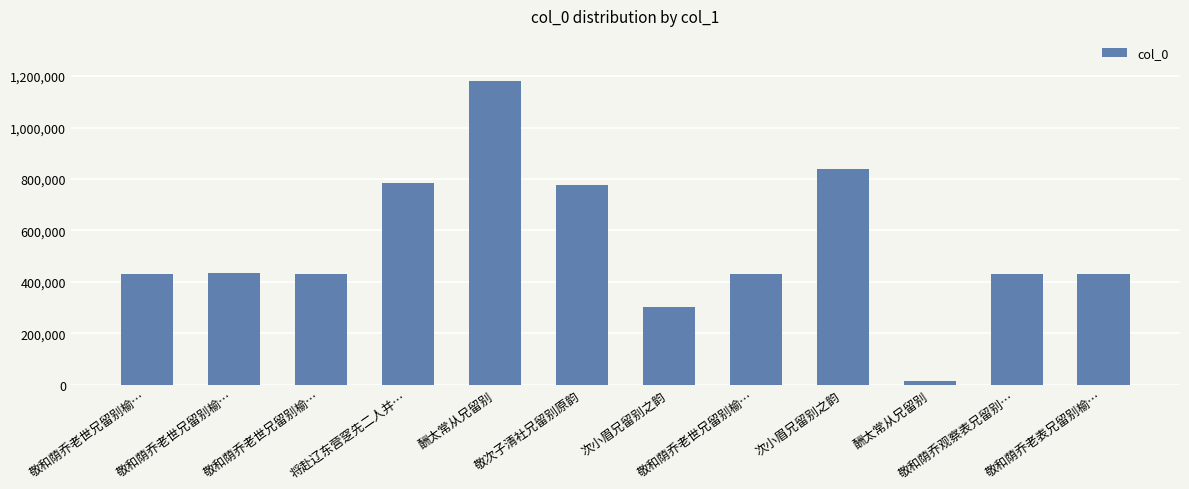

Is it true that the value at 敬和荫乔老世兄留别榆… is 433791?

True